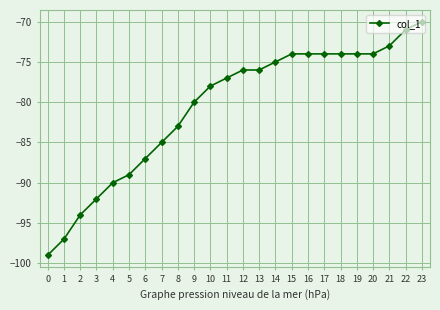

What is the value of the 5th point from the left?

-90